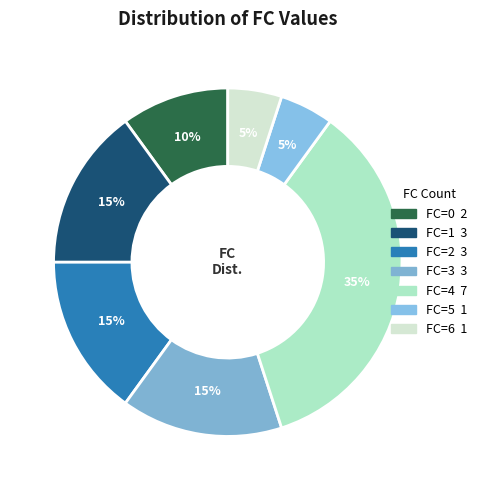

What percentage do FC=1 and FC=5 together represent?

20.0%